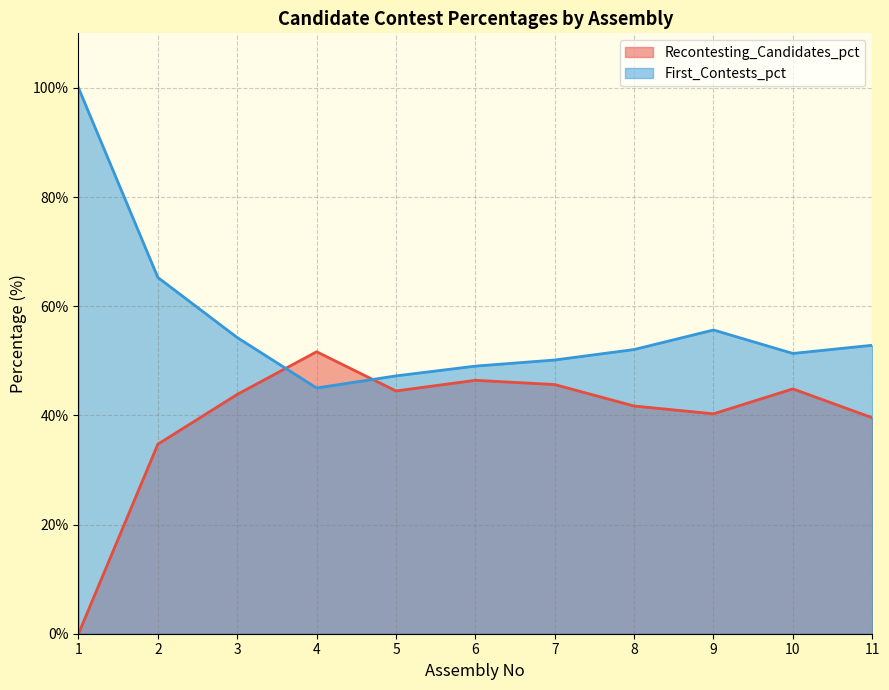

True or false: First_Contests_pct and Recontesting_Candidates_pct intersect in this chart.

True